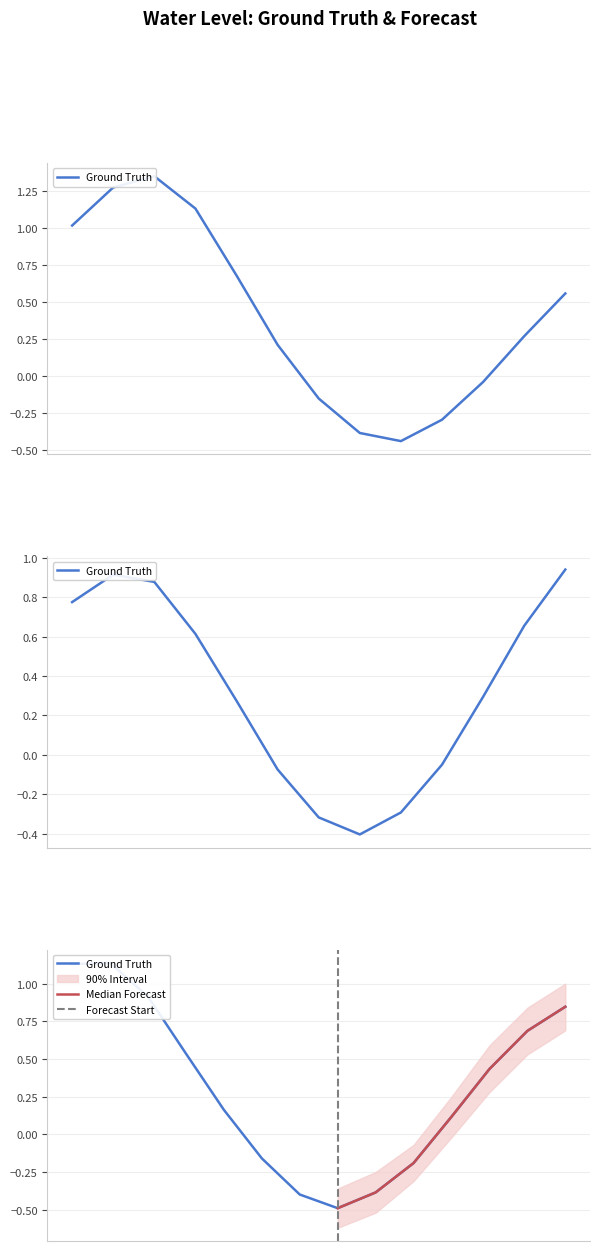

What is the sum of all values?

13.7